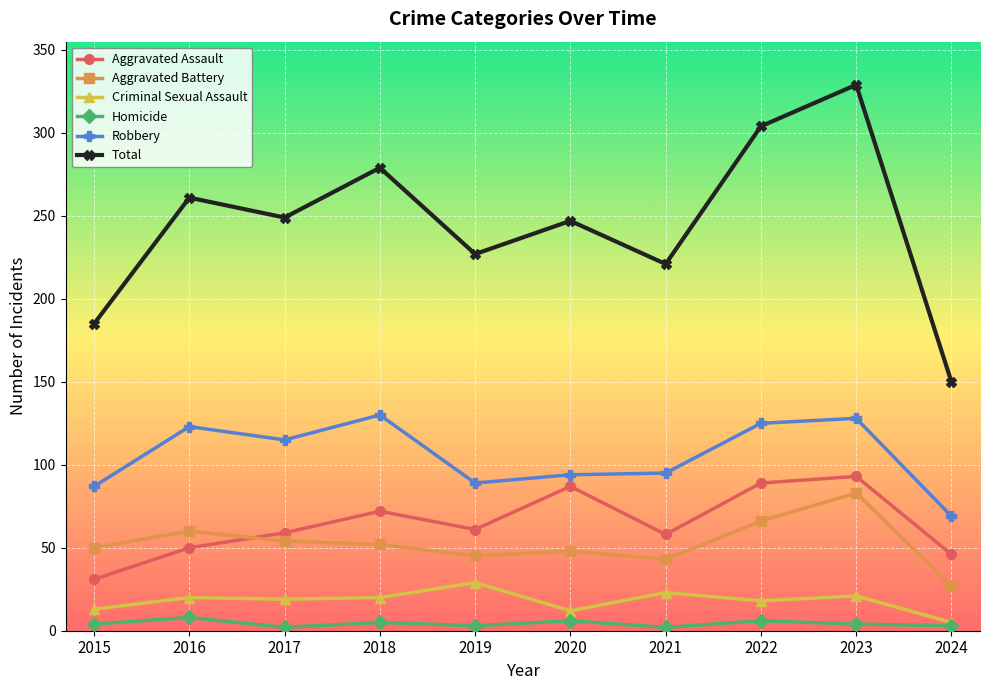

What is the maximum value for Total?

329